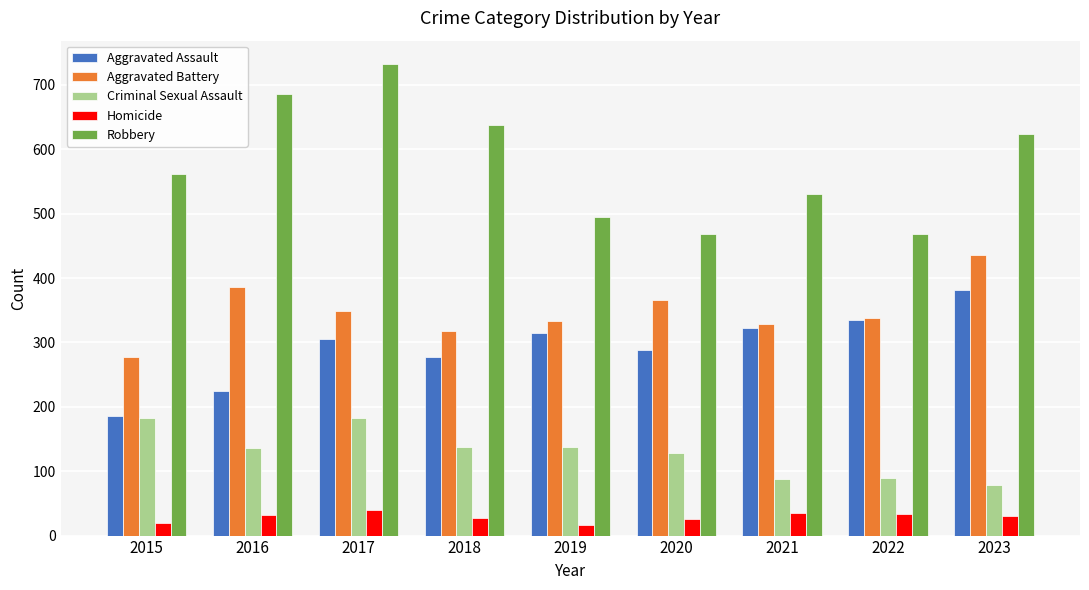

What is the difference between the maximum and second lowest values in the Criminal Sexual Assault series?

95